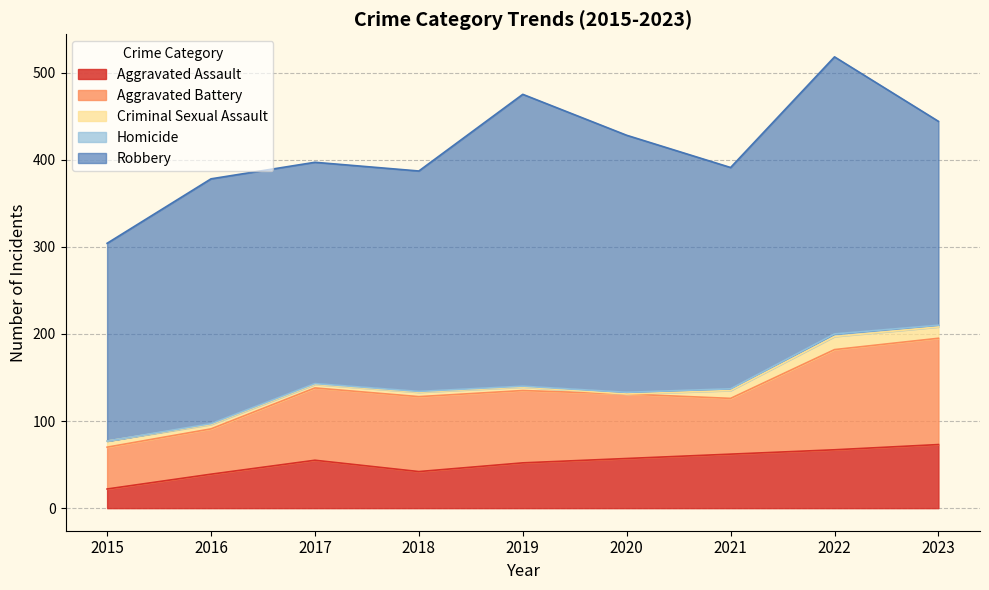

What is the difference between the second highest and minimum values in the Aggravated Battery series?

67